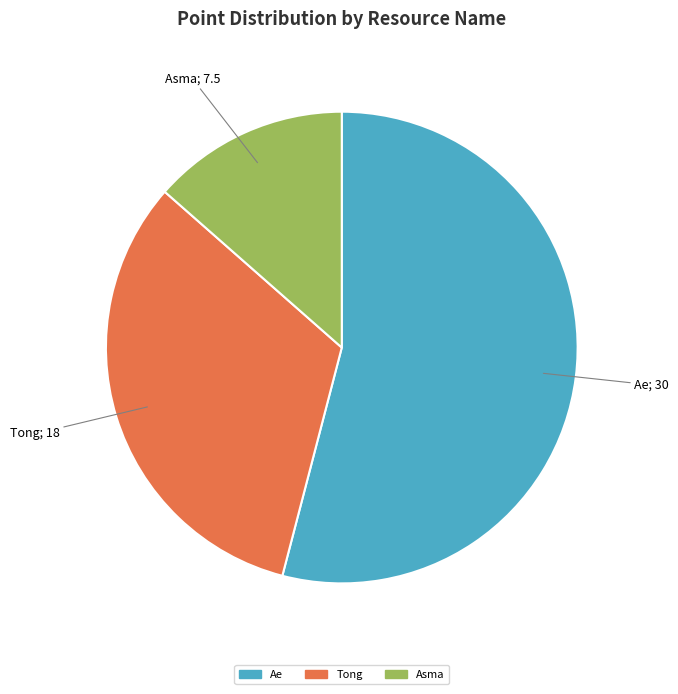

How many segments does this pie chart have?

3